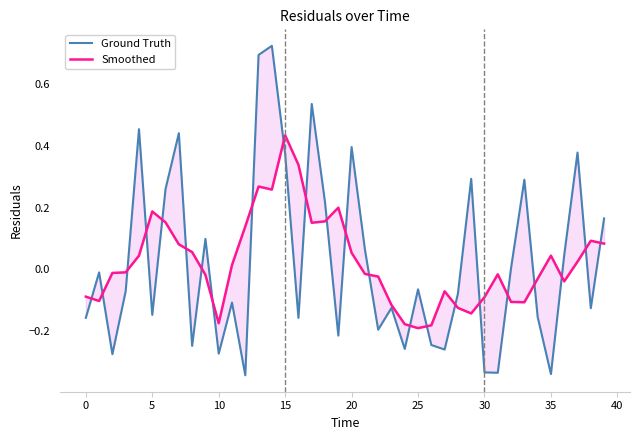

Rank the series at 10 from highest to lowest value.

Smoothed, Ground Truth